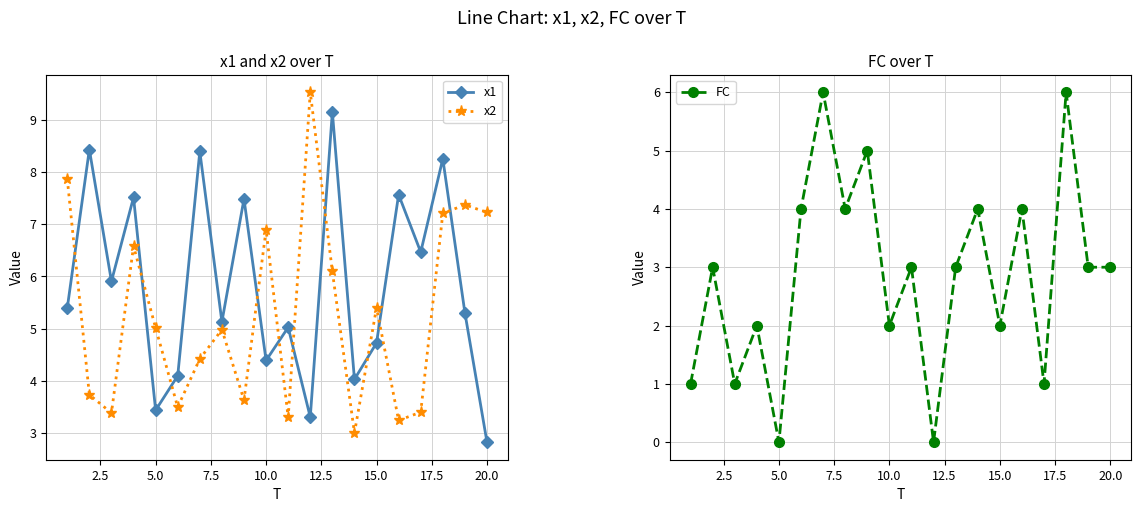

The x1 series shows 4.4 at 10.0. True or false?

True